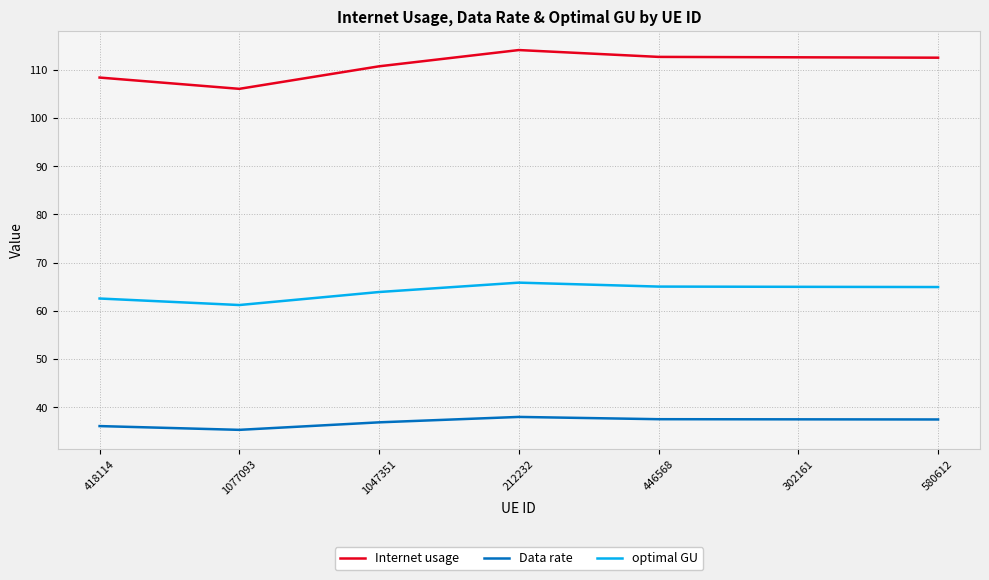

Where is the first local minimum for Data rate?

1077093